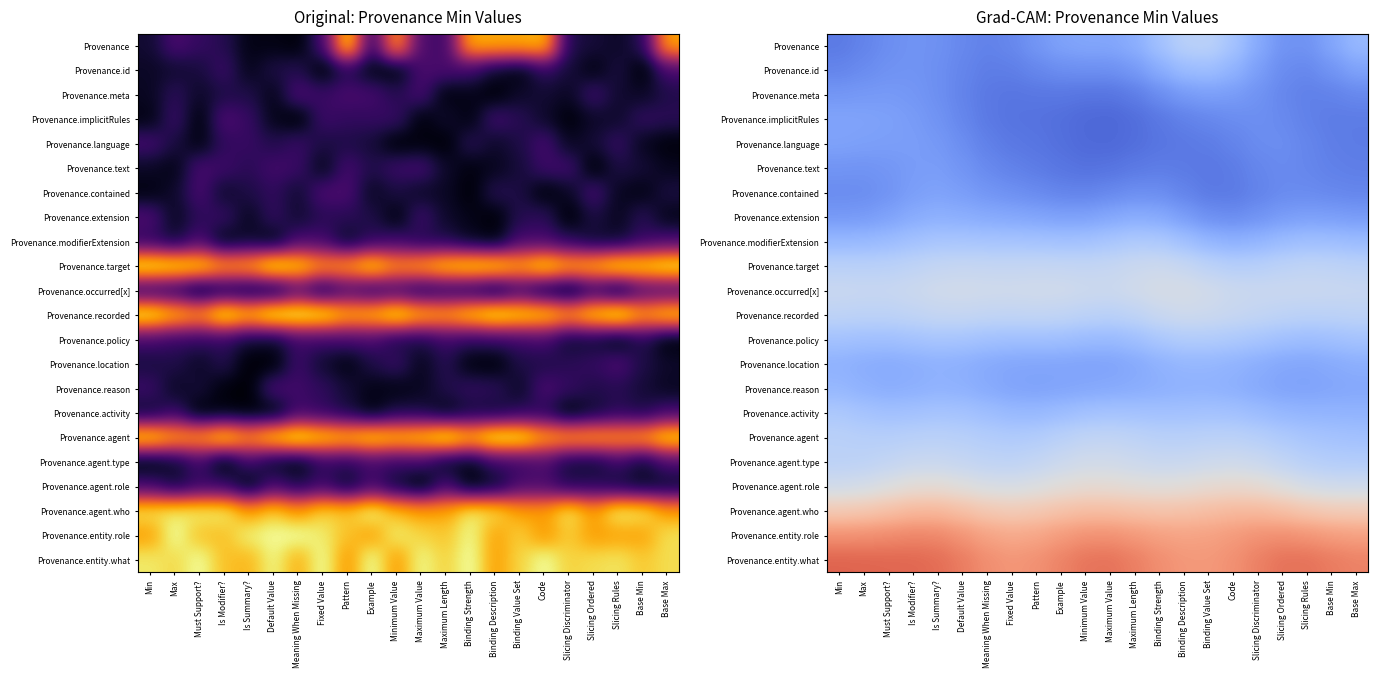

List the series in order of their peak value, lowest first.

Provenance.text, Provenance.meta, Provenance.language, Provenance.contained, Provenance.implicitRules, Provenance.extension, Provenance.location, Provenance.reason, Provenance.id, Provenance.activity, Provenance.modifierExtension, Provenance.policy, Provenance, Provenance.agent, Provenance.target, Provenance.recorded, Provenance.agent.type, Provenance.occurred[x], Provenance.agent.role, Provenance.agent.who, Provenance.entity.role, Provenance.entity.what